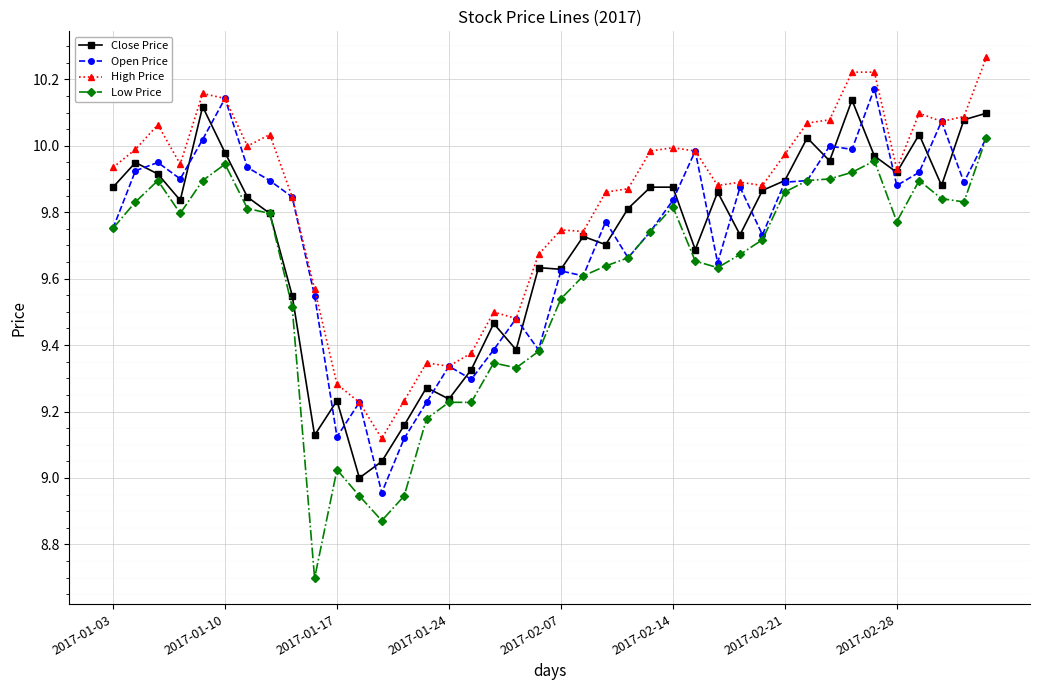

What are all the series names shown in the legend?

Close Price, Open Price, High Price, Low Price